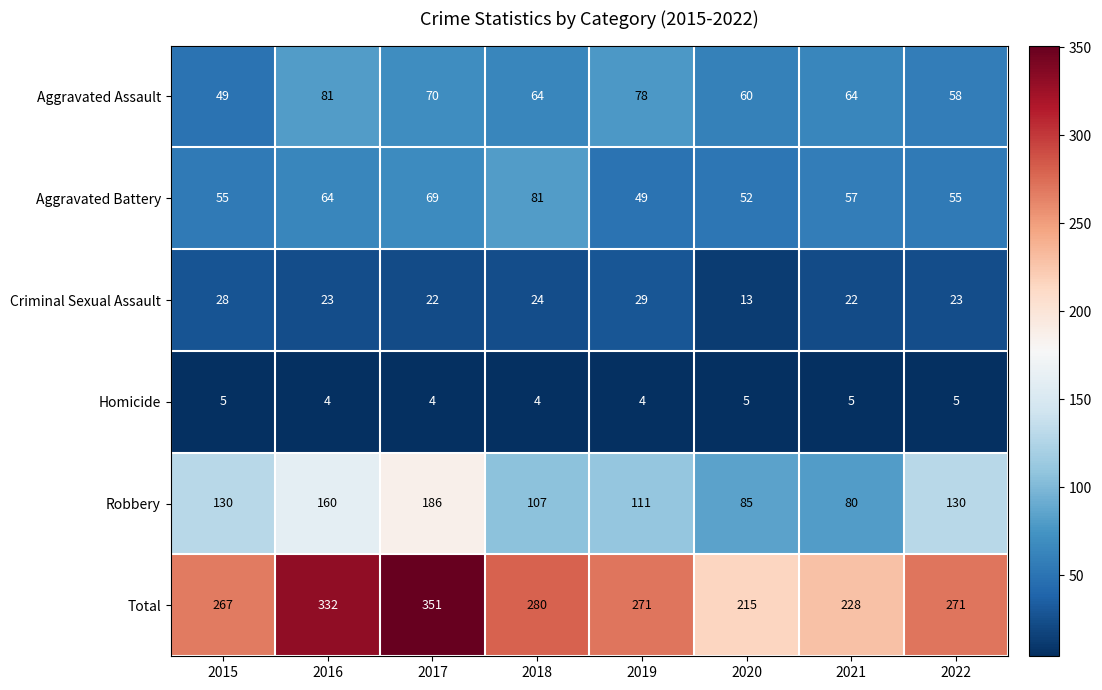

What is the sum of the Total values at 2017 and 2020?

566